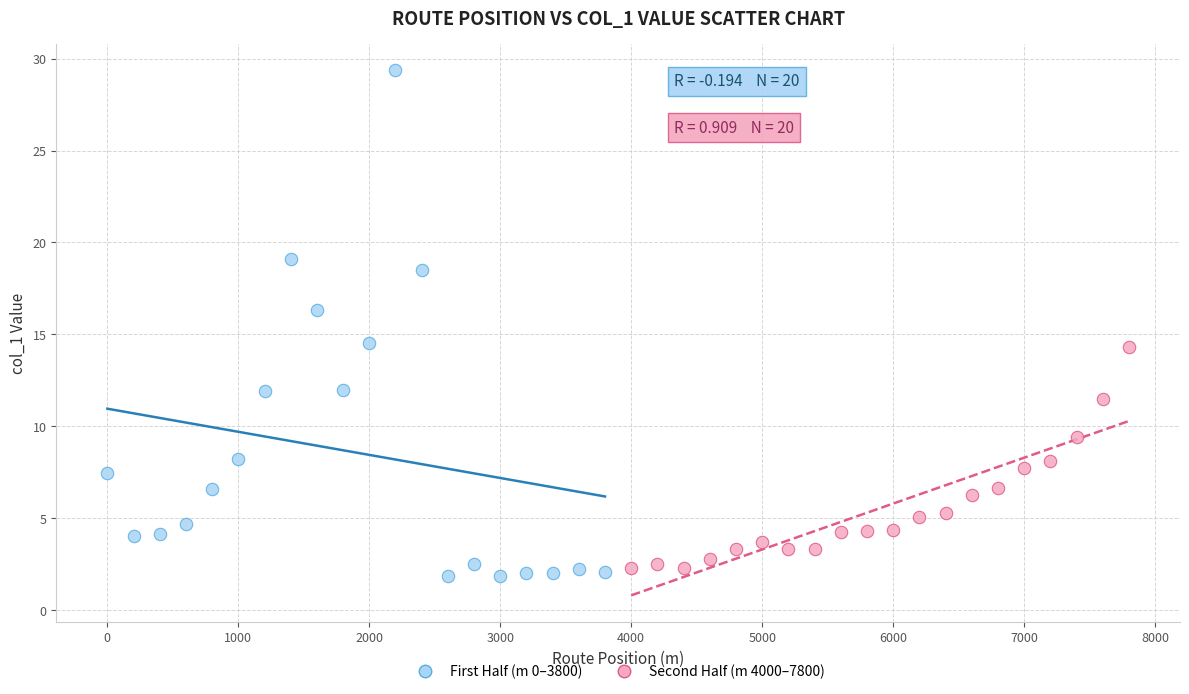

Which series has the largest Y range (max minus min)?

First Half (m 0–3800)